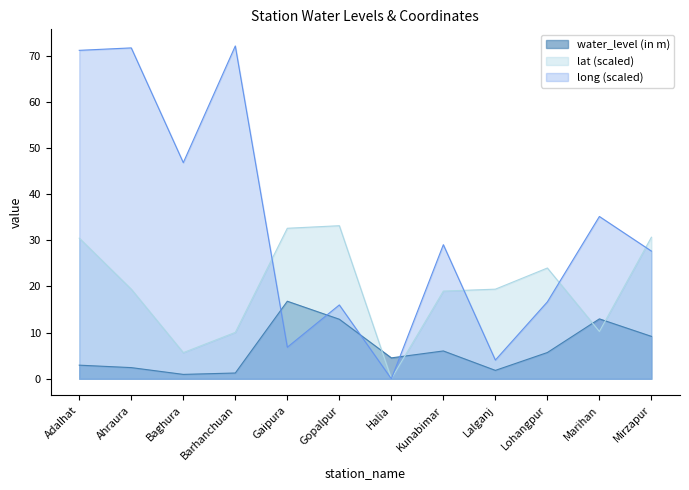

Reading right to left, list all the values displayed in this chart.

water_level (in m): 9.2	13.0	5.7	1.8	6.0	4.5	12.9	16.8	1.2	0.9	2.4	3.0
lat: 30.7	10.2	24.0	19.4	19.0	0.0	33.2	32.6	10.1	5.7	19.4	30.5
long: 27.7	35.2	16.7	4.1	29.1	0.0	16.0	6.8	72.1	46.8	71.7	71.2